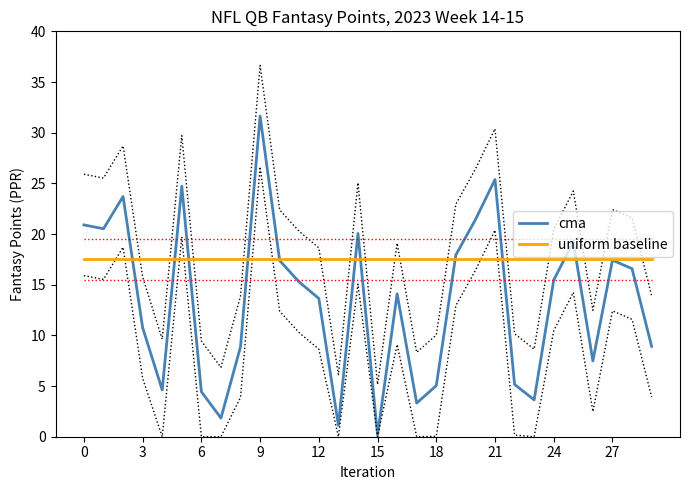

How many data points does each series have?

30